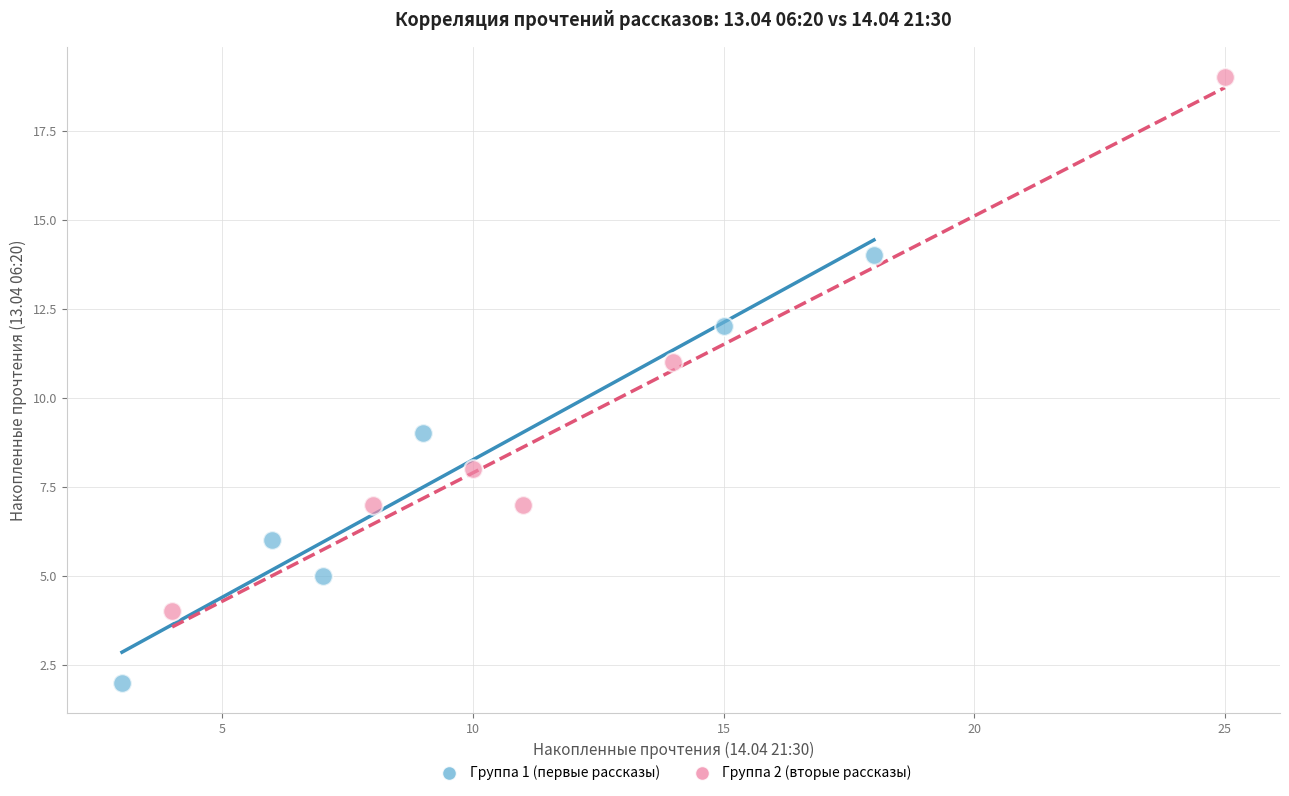

Which series has the widest spread of Y values?

Группа 2 (вторые рассказы)